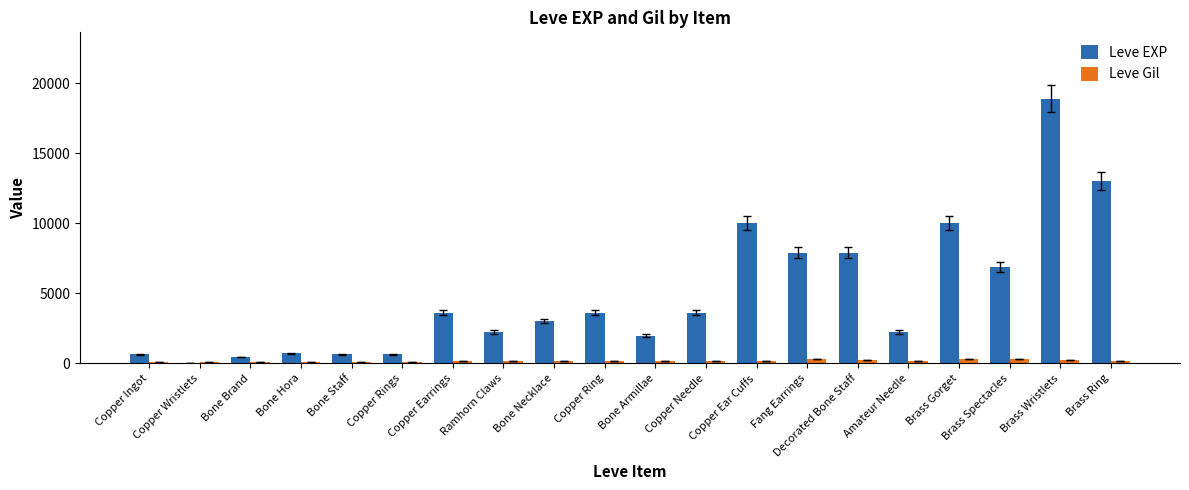

What is the sum of all Leve EXP values?

97911